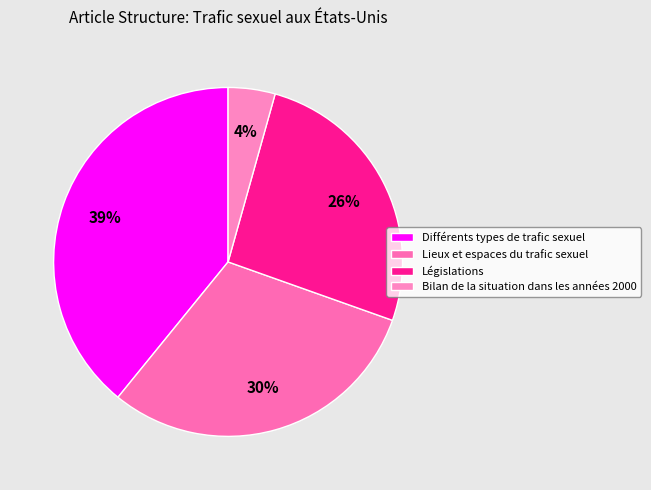

Does Bilan de la situation dans les années 2000 represent more than half of the total?

No